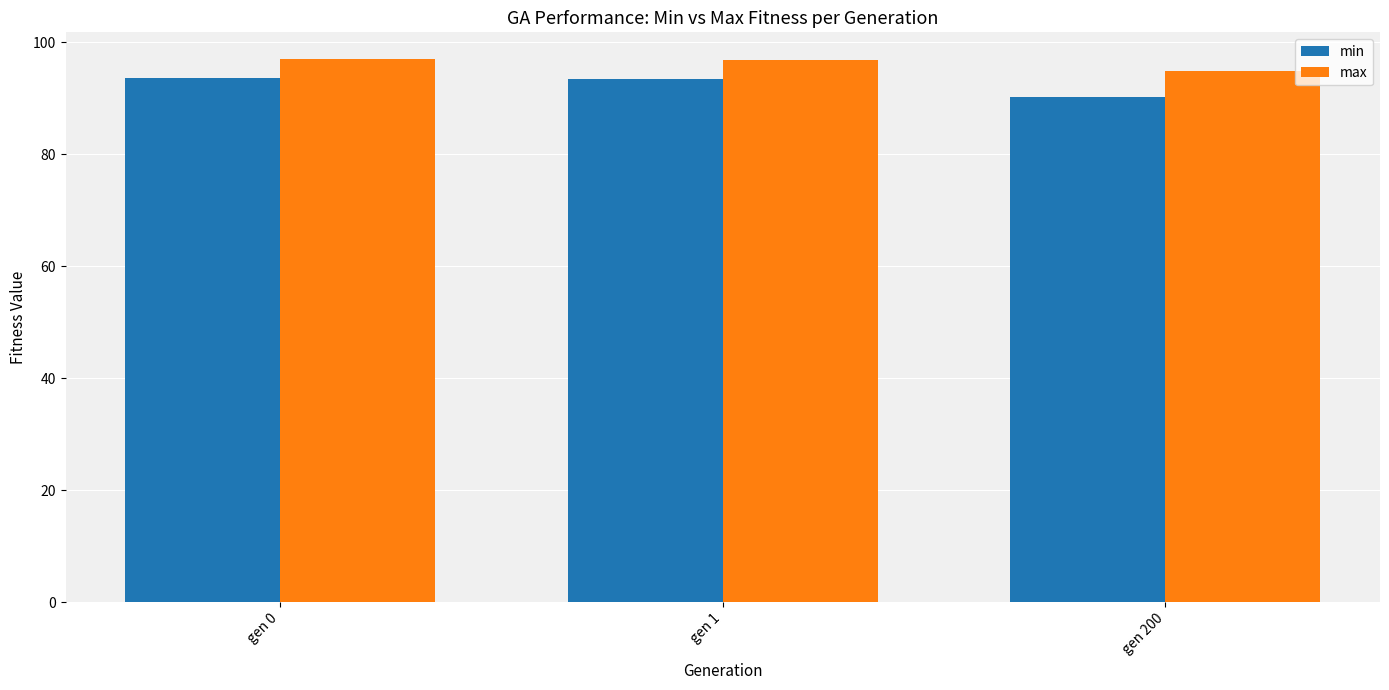

How many groups of bars are there?

3